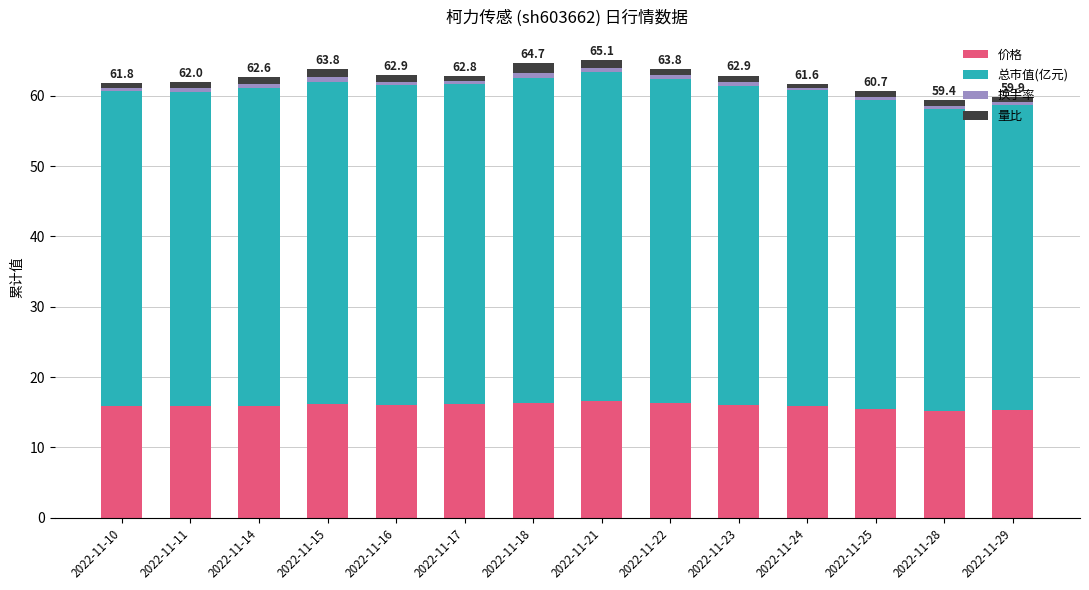

True or false: 价格 has a value of 8.5 at 2022-11-10.

False